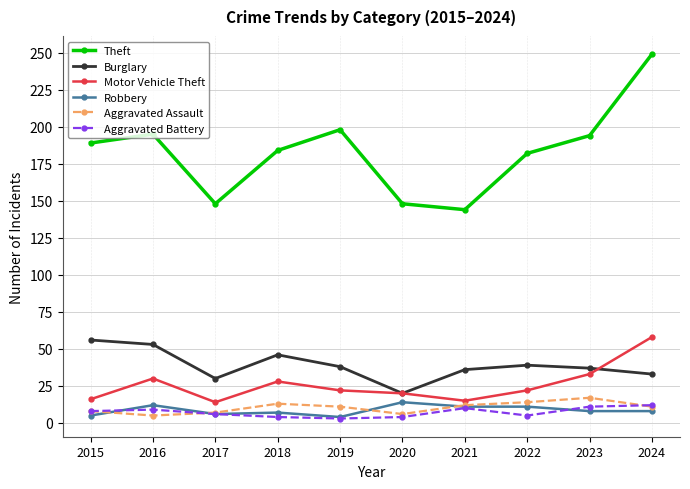

At which category is the sum across all series the highest?

2024